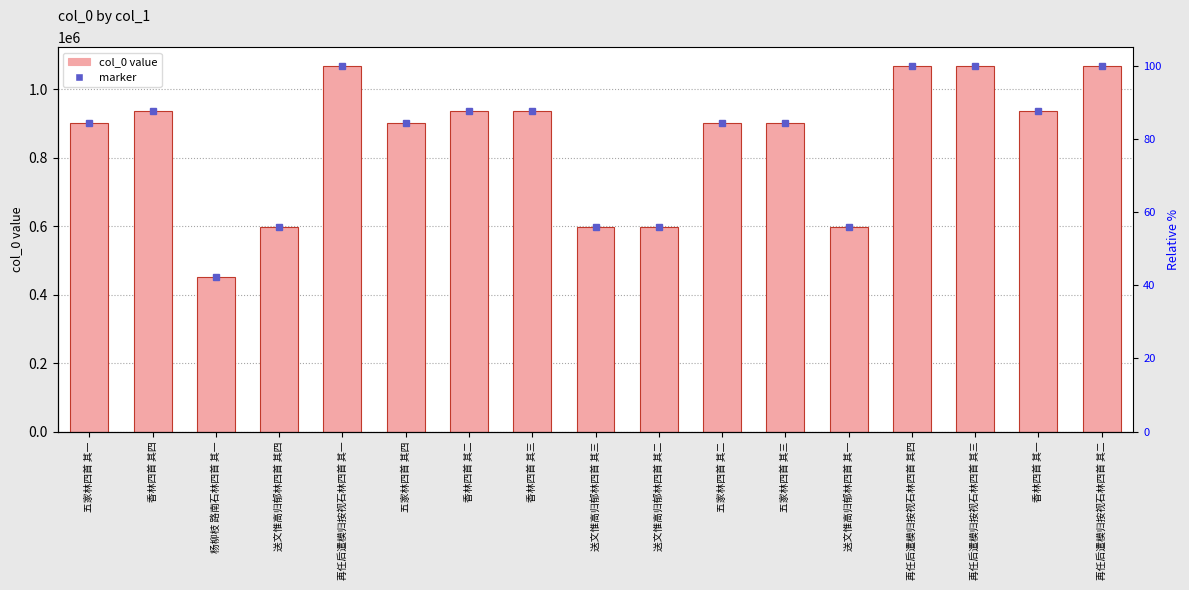

Reading right to left, list all the values displayed in this chart.

再任后遣模归按视石林四首 其二=1069820	香林四首 其一=937801	再任后遣模归按视石林四首 其三=1069821	再任后遣模归按视石林四首 其四=1069822	送文惟高归郁林四首 其一=596824	五家林四首 其三=902366	五家林四首 其二=902367	送文惟高归郁林四首 其二=596825	送文惟高归郁林四首 其三=596826	香林四首 其三=937799	香林四首 其二=937800	五家林四首 其四=902365	再任后遣模归按视石林四首 其一=1069819	送文惟高归郁林四首 其四=596827	杨柳枝 路南石林四首 其一=451001	香林四首 其四=937798	五家林四首 其一=902368